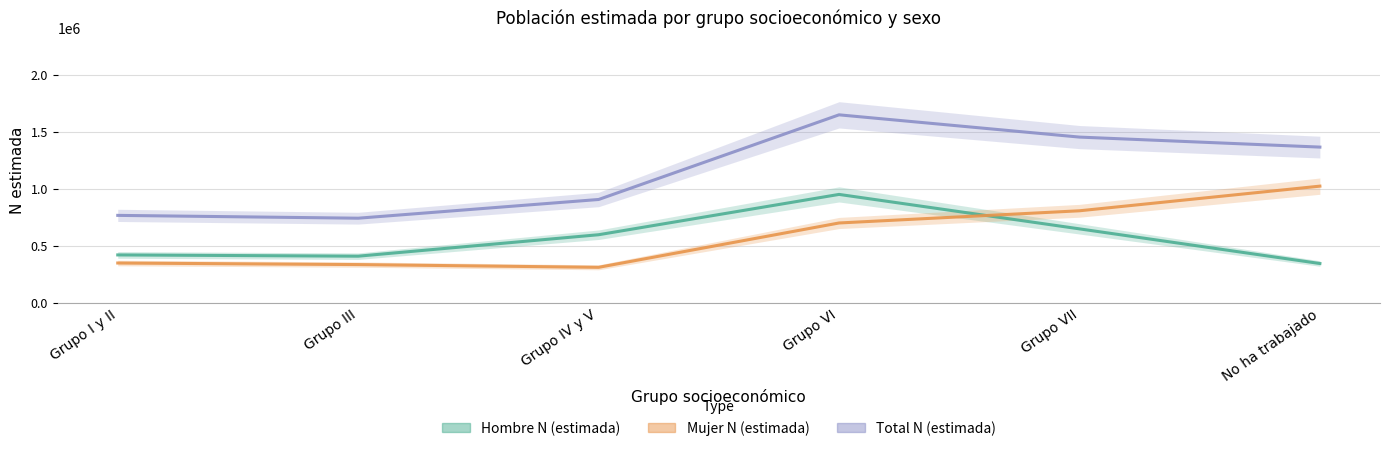

At which category is the sum across all series the highest?

Grupo VI